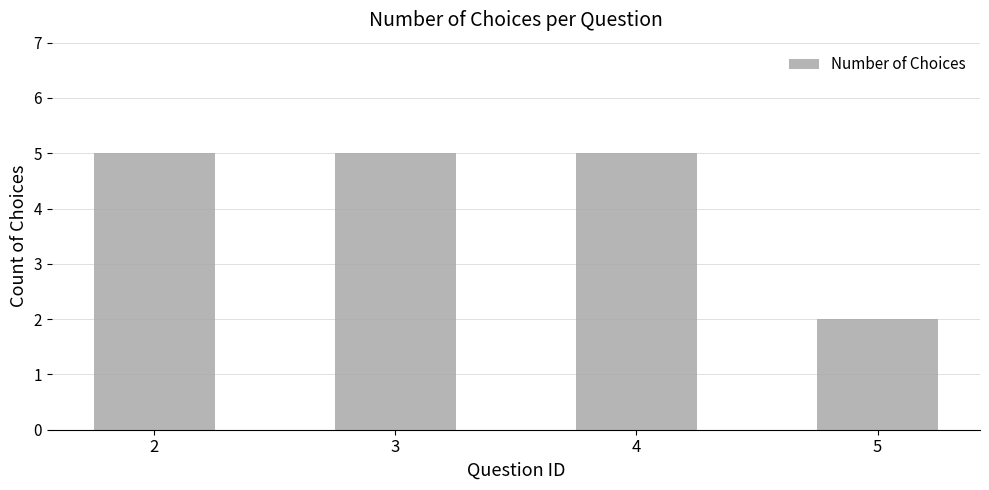

True or false: the data shows 5 at 4.

True